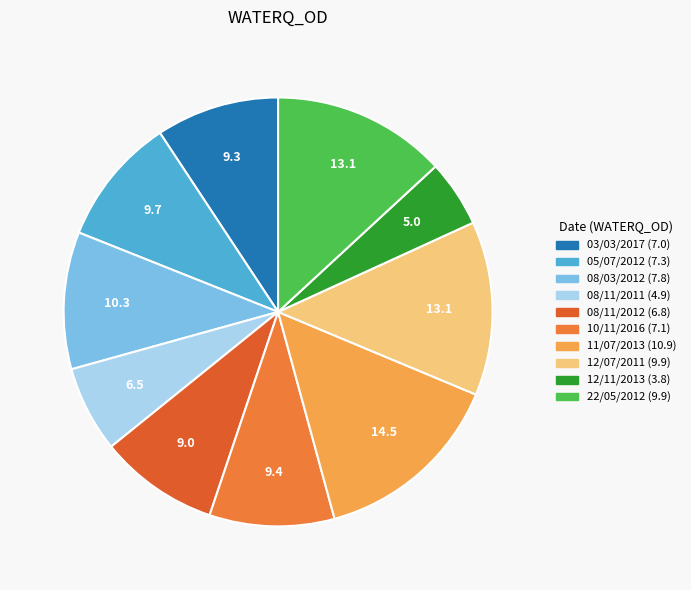

True or false: 22/05/2012 accounts for 1% of the total.

False